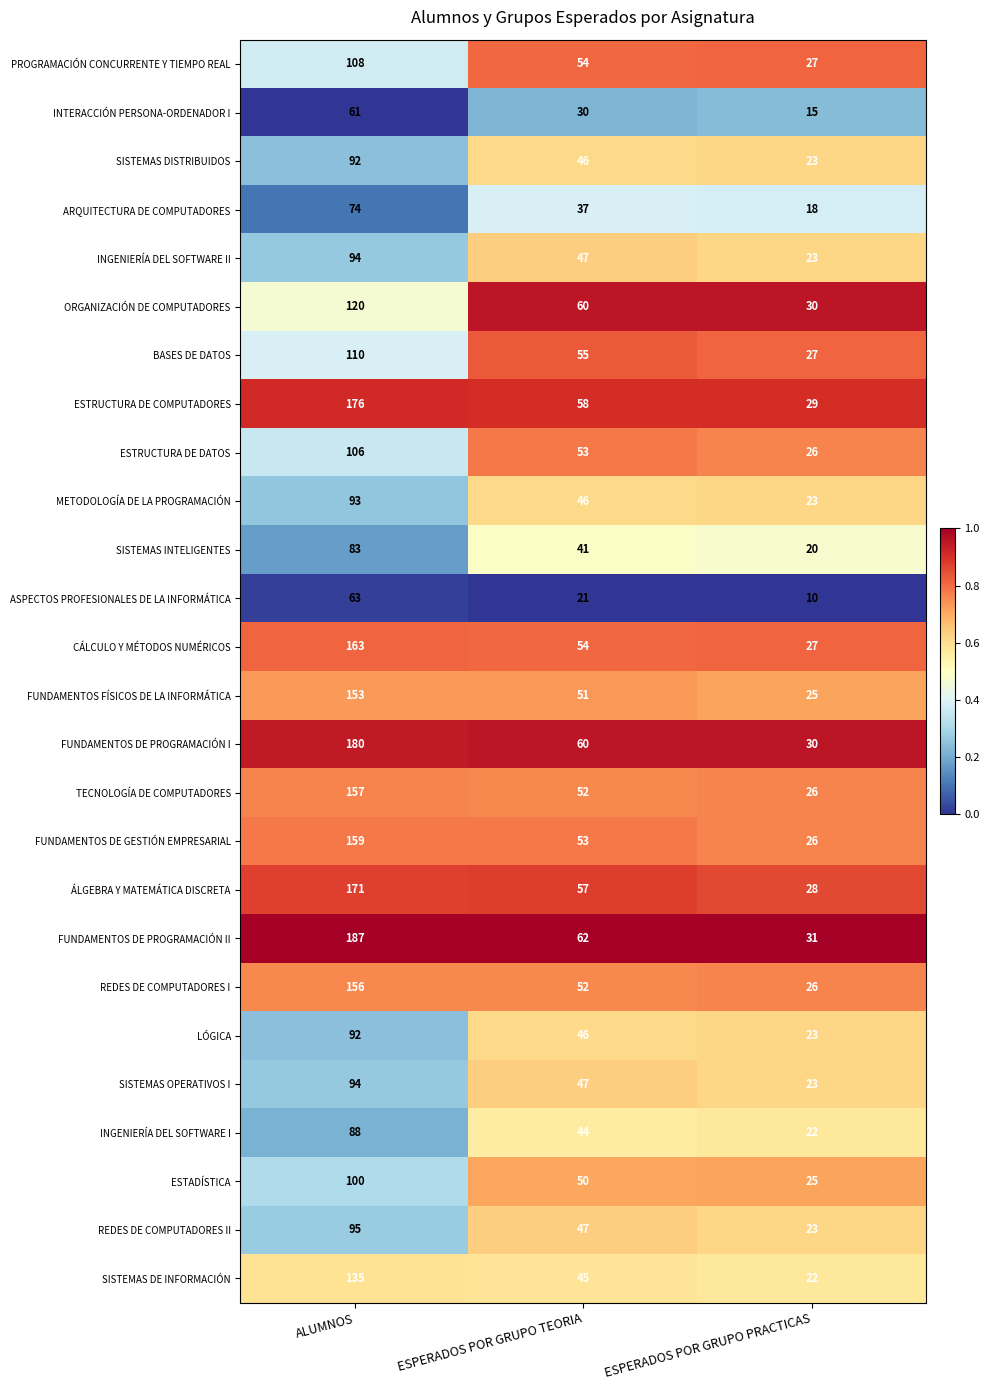

Which series has the largest total across all categories?

FUNDAMENTOS DE PROGRAMACIÓN II